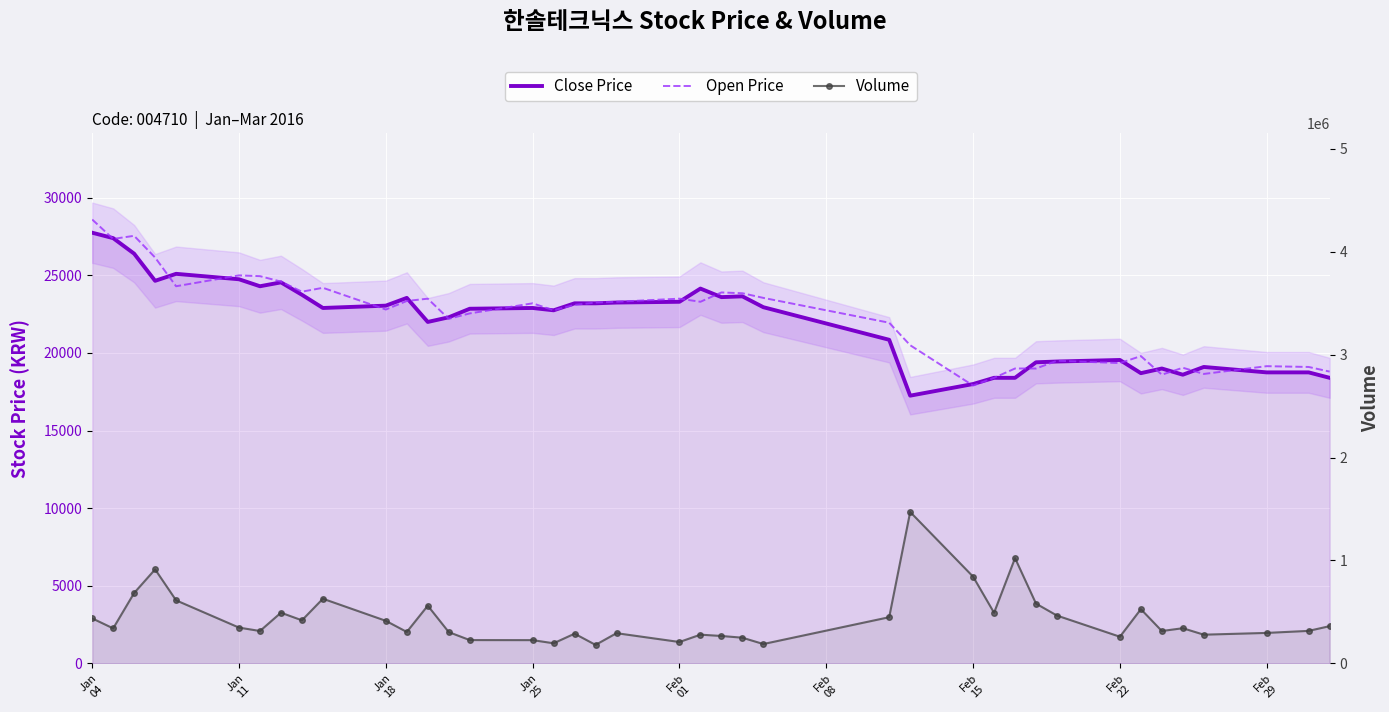

How many series are shown in this chart?

3